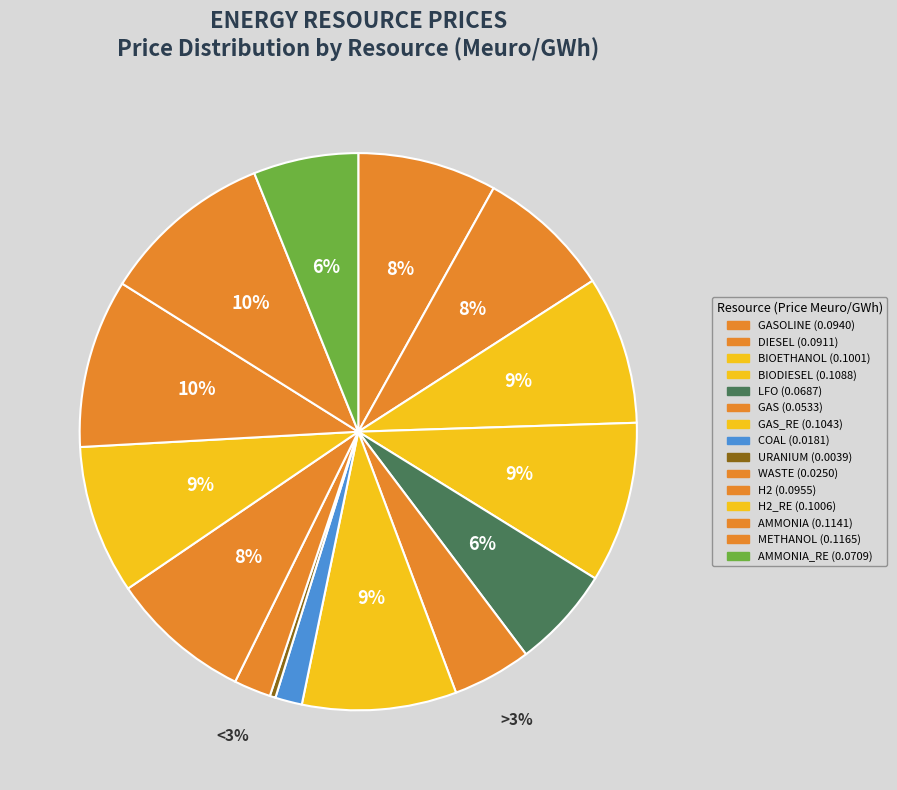

Count the number of slices in the pie.

15